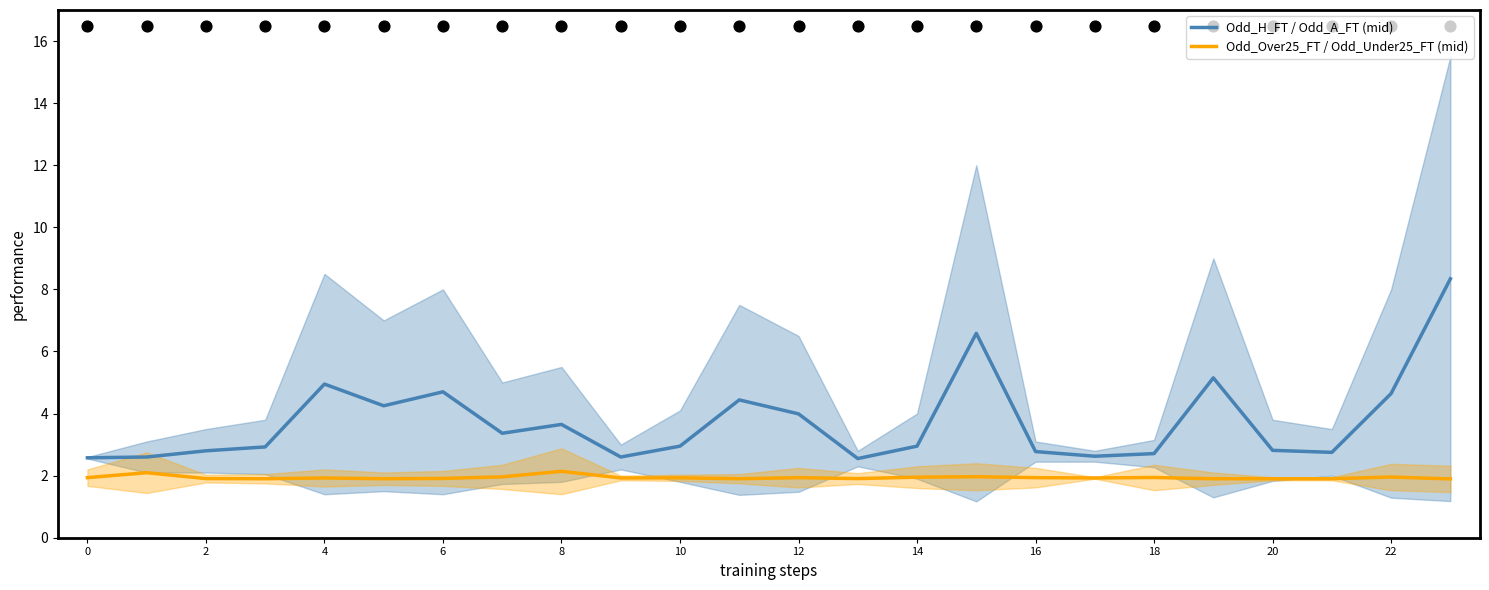

What is the total value across all series at 15?

8.6